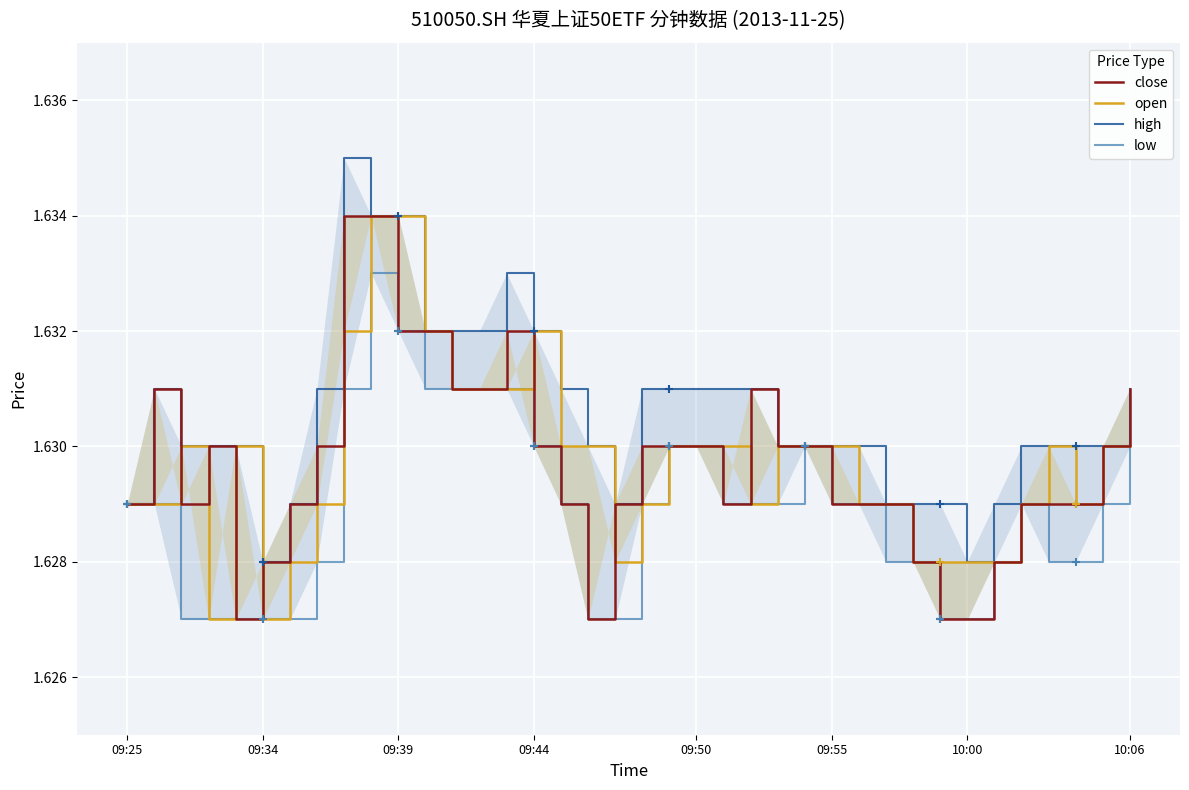

Rank the series at 28 from highest to lowest value.

close, open, high, low